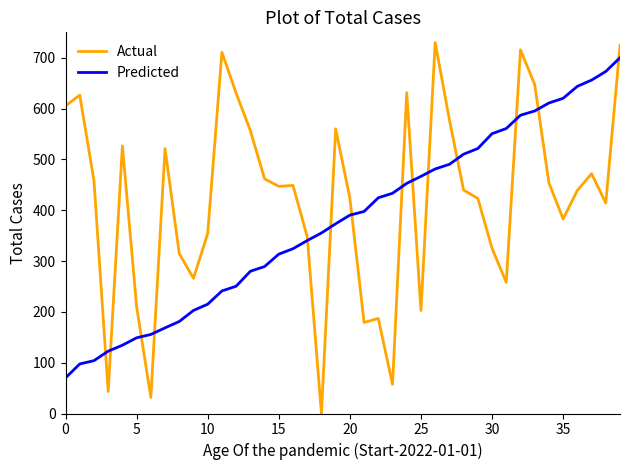

In Actual, how many points are higher than both neighbors (excluding endpoints)?

11